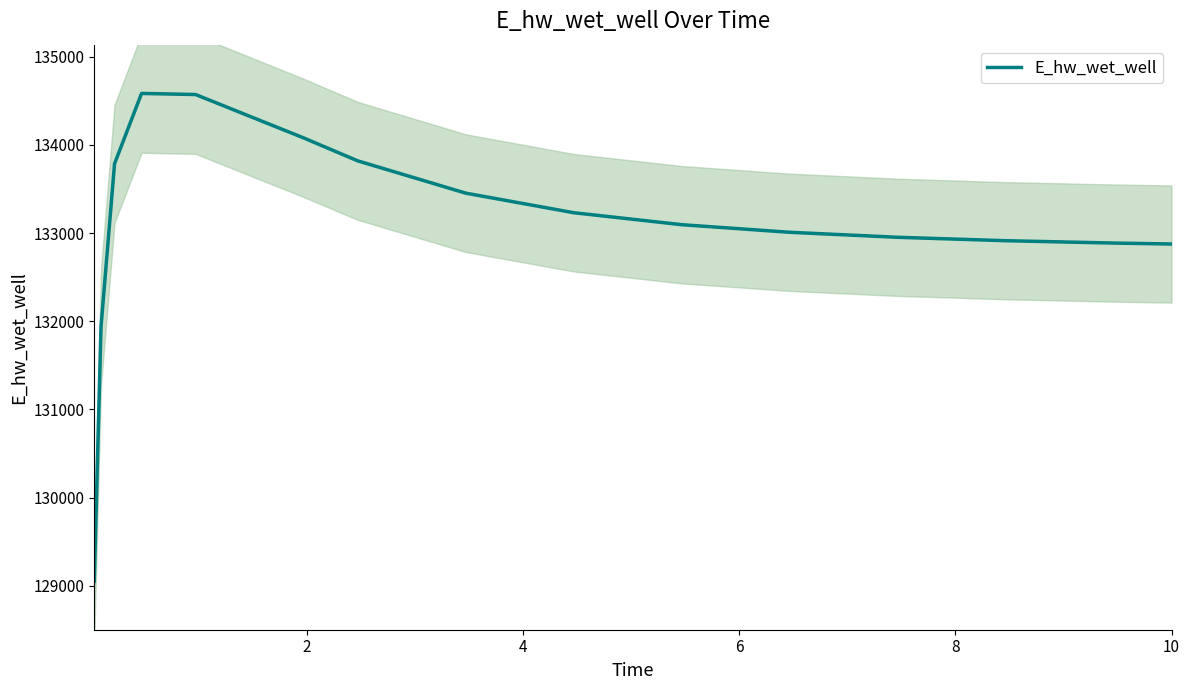

What is the difference between the values at 0 and 13?

3832.9